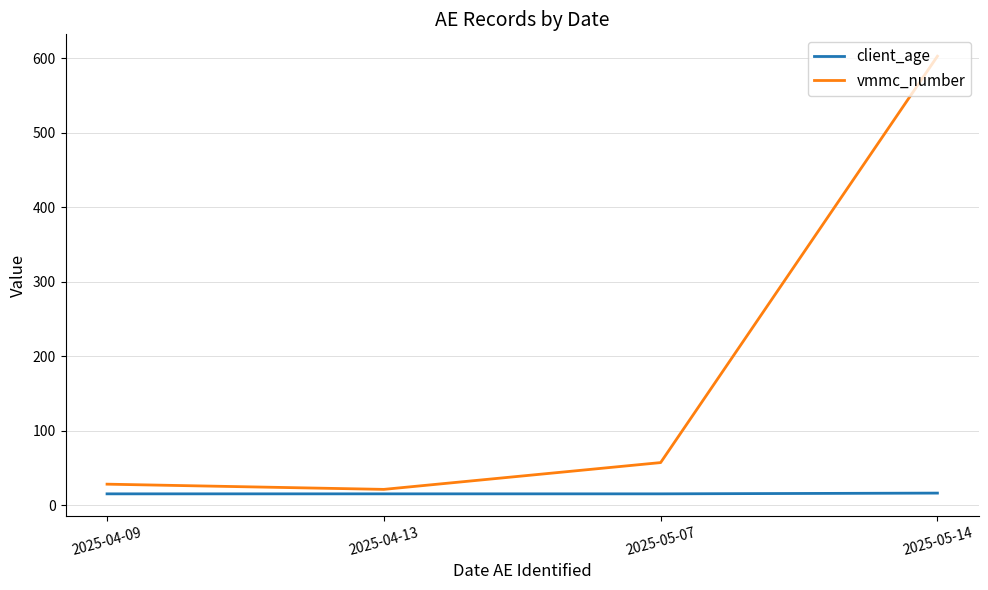

How many lines are shown in the chart?

2